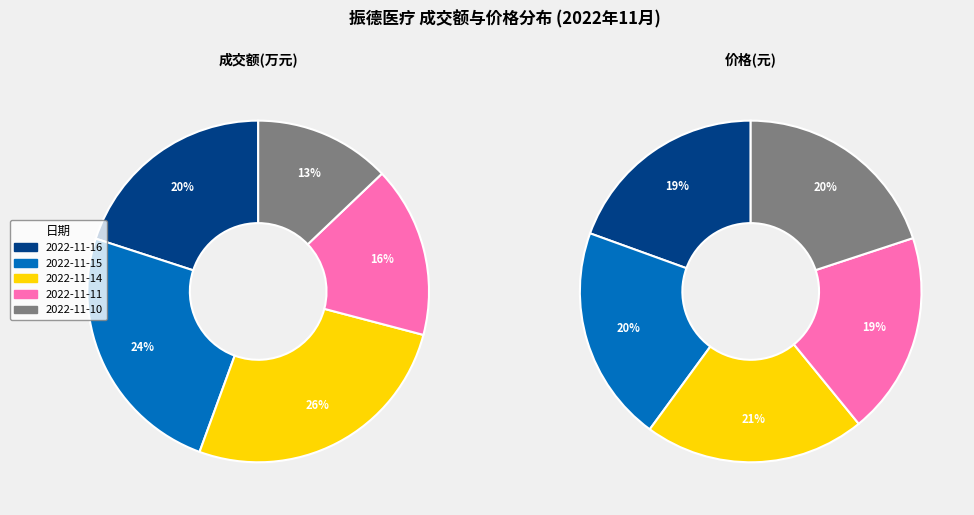

Is there a majority slice in this chart?

No